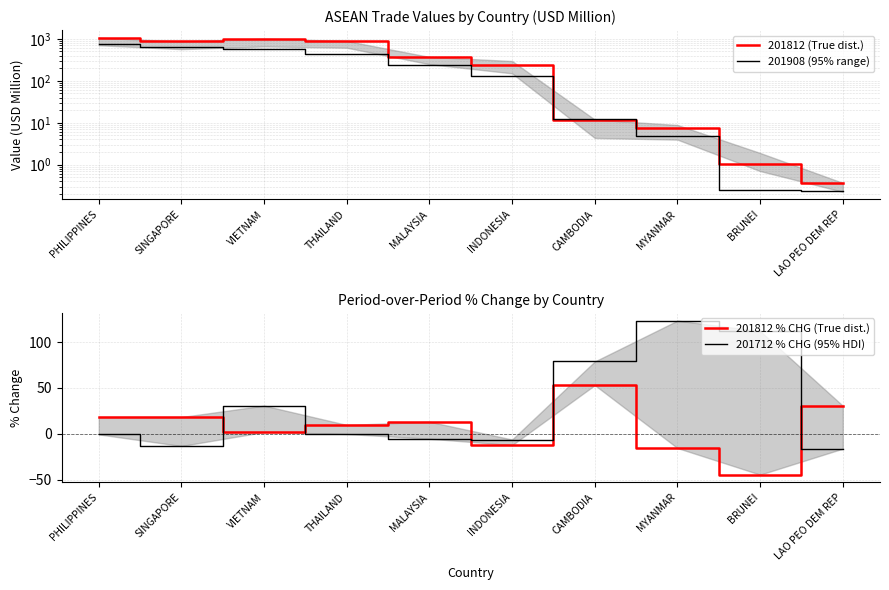

Reading right to left, list all the values displayed in this chart.

201812 (True dist.): LAO PEO DEM REP=0.4	BRUNEI=1.1	MYANMAR=7.5	CAMBODIA=11.9	INDONESIA=244.0	MALAYSIA=370.8	THAILAND=890.1	VIETNAM=1010.5	SINGAPORE=867.3	PHILIPPINES=1061.3
201908 (Comparison): LAO PEO DEM REP=0.2	BRUNEI=0.2	MYANMAR=4.9	CAMBODIA=12.2	INDONESIA=131.7	MALAYSIA=239.1	THAILAND=440.2	VIETNAM=581.5	SINGAPORE=634.0	PHILIPPINES=774.7
201812 % CHG (True dist.): LAO PEO DEM REP=30.7	BRUNEI=-44.4	MYANMAR=-15.4	CAMBODIA=53.1	INDONESIA=-12.2	MALAYSIA=13.2	THAILAND=9.8	VIETNAM=2.0	SINGAPORE=18.4	PHILIPPINES=18.3
201712 % CHG (Comparison): LAO PEO DEM REP=-16.1	BRUNEI=112.1	MYANMAR=123.4	CAMBODIA=78.9	INDONESIA=-6.1	MALAYSIA=-5.2	THAILAND=-0.1	VIETNAM=30.8	SINGAPORE=-13.2	PHILIPPINES=-0.5